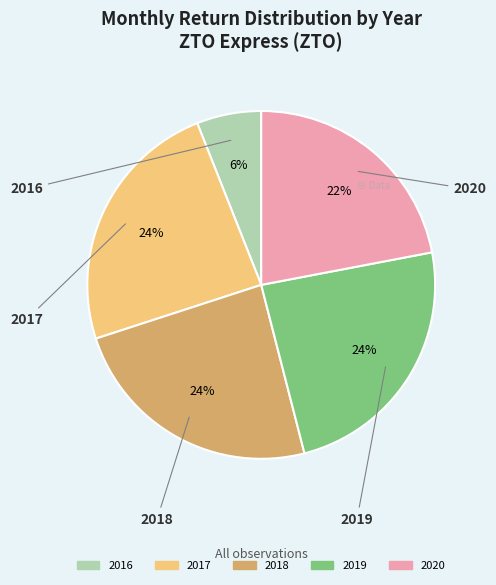

Is it true that 2017 is 32% of the pie?

False